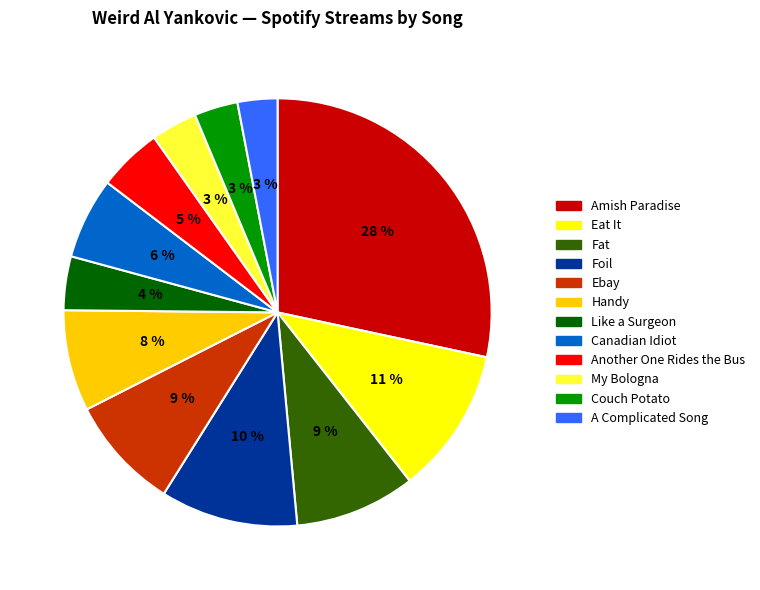

To the nearest percent, what portion does A Complicated Song represent?

3%